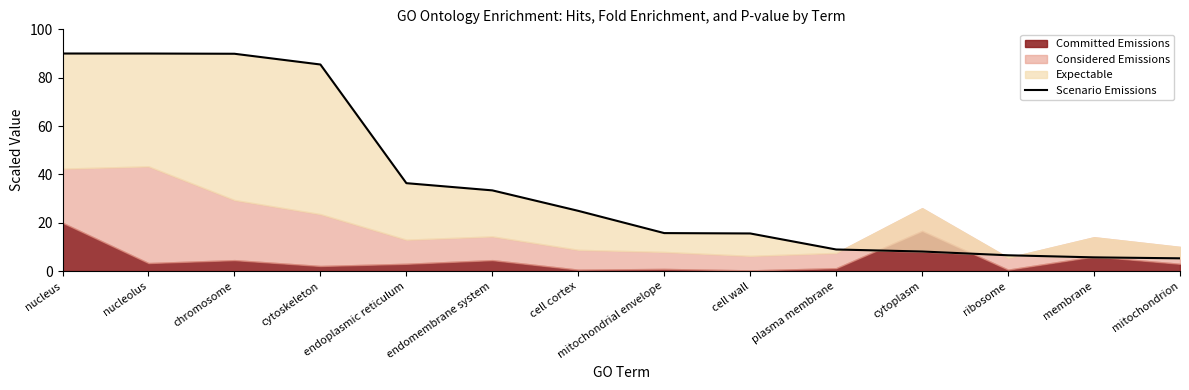

How many data points are above 24?

7